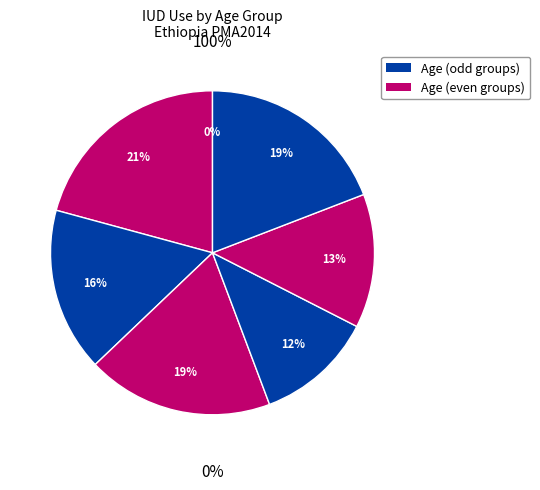

To the nearest percent, what is the difference between the largest and smallest slice percentages?

21%